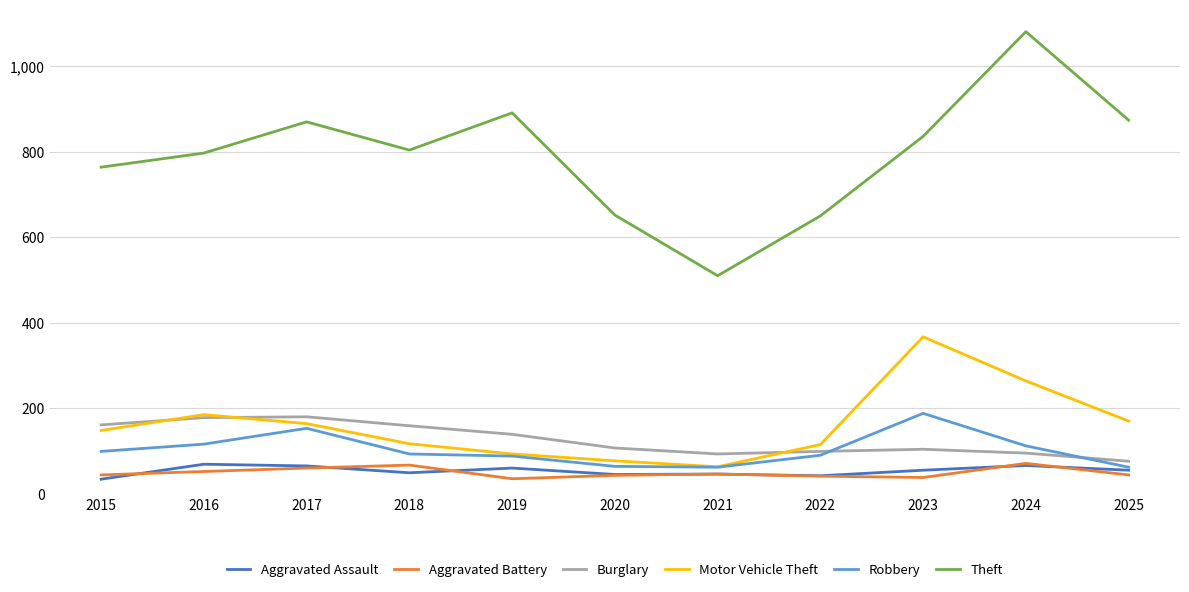

True or false: Motor Vehicle Theft and Theft cross at least once.

False